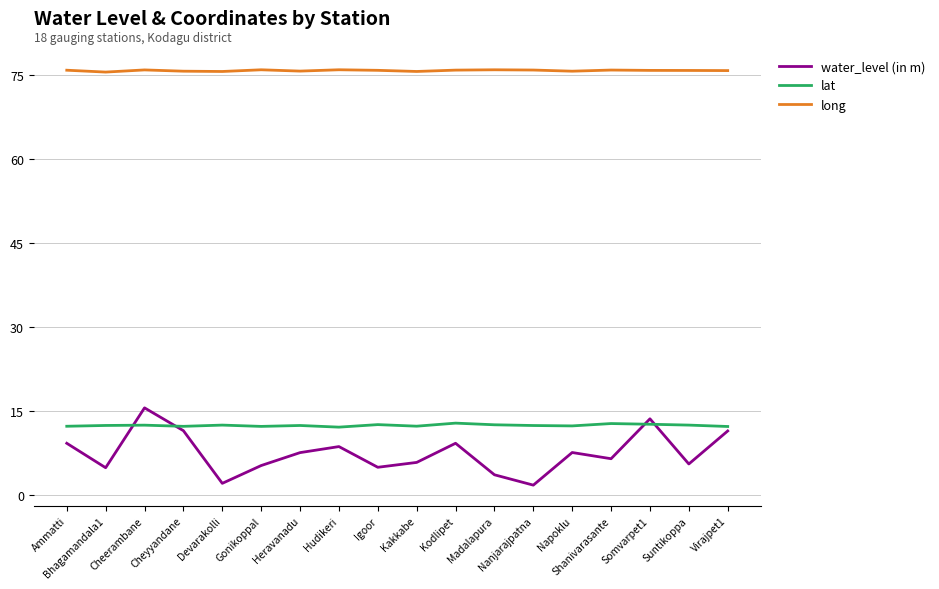

Which series has the widest spread of values?

water_level (in m)